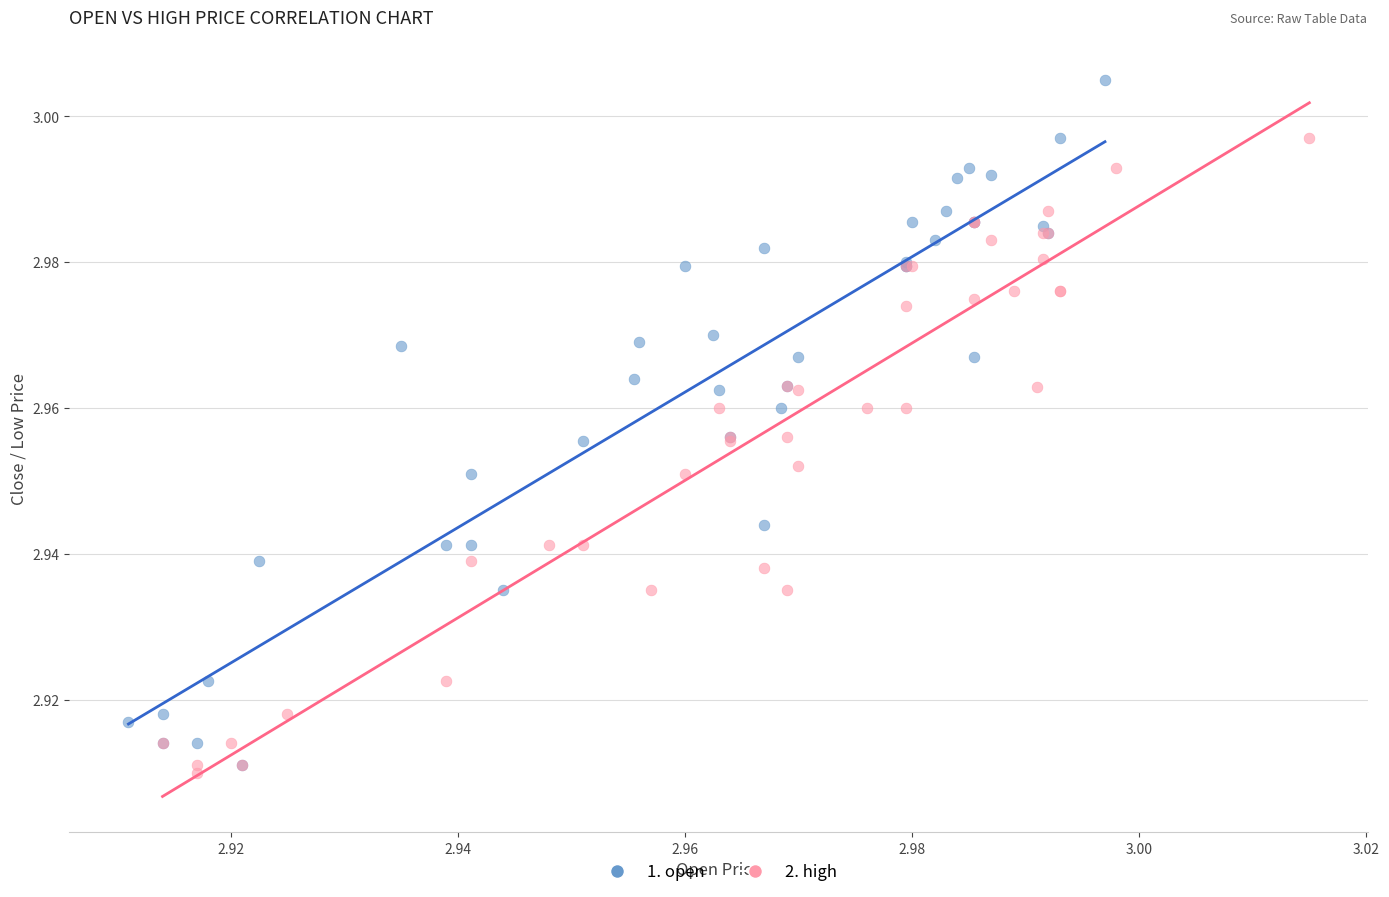

Which series has the largest Y range (max minus min)?

1. open